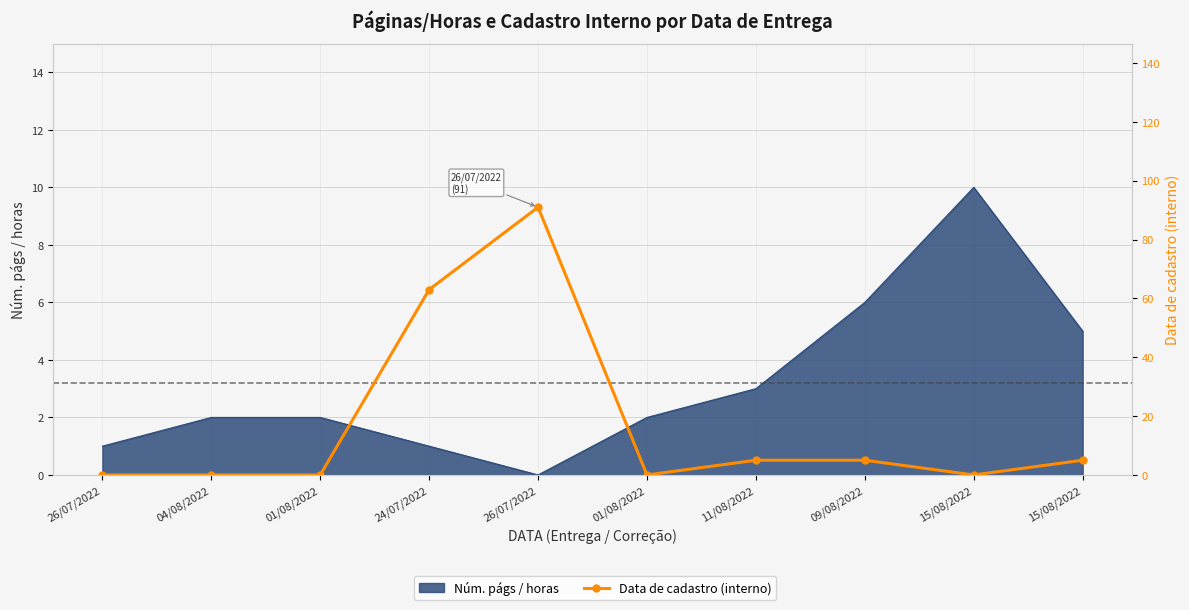

How many points are higher than both their immediate neighbors (excluding endpoints)?

1